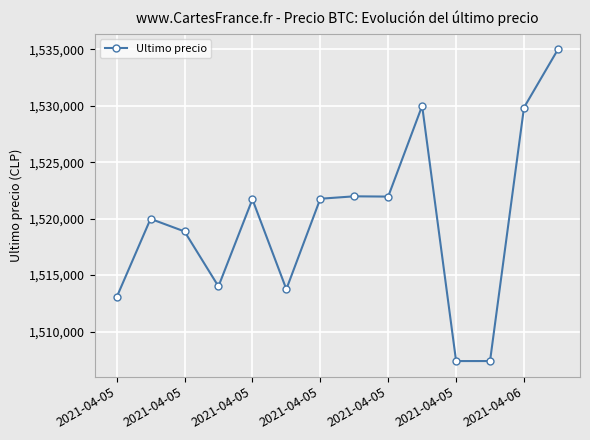

What is the value of the 14th point from the left?

1534999.0